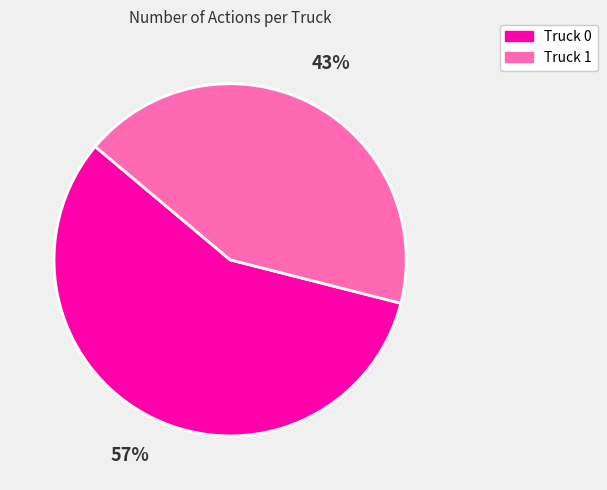

Which slice is the smallest?

Truck 1